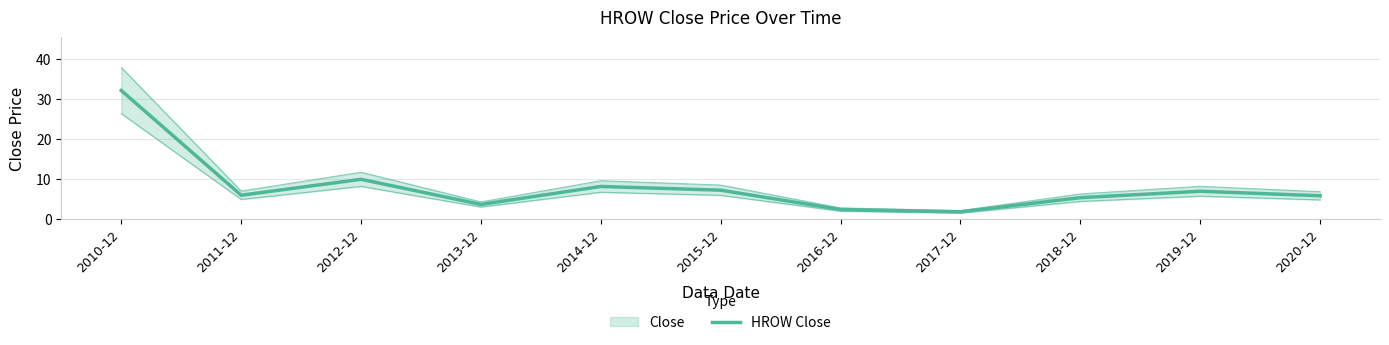

What is the change in value from 2013-12 to 2020-12?

+2.2